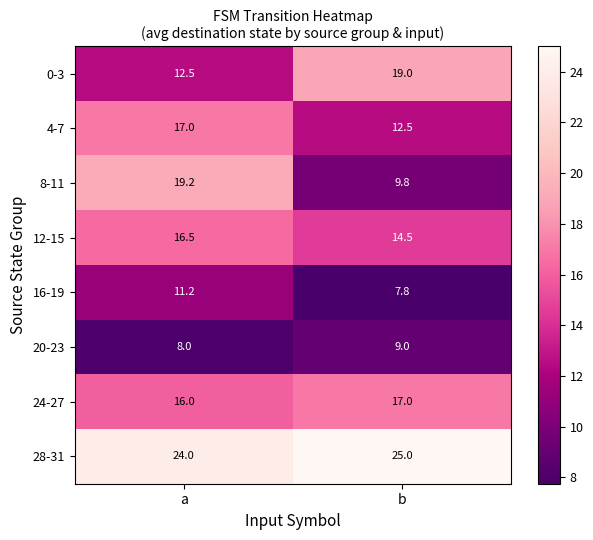

What is the sum of the 20-23 values at a and b?

17.0